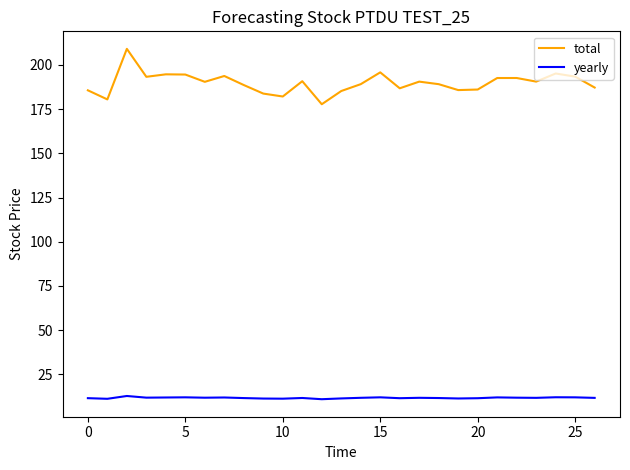

What is the highest value of the yearly series?

12.8